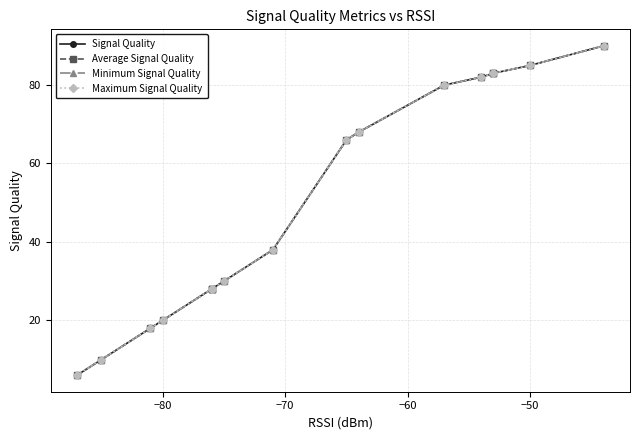

Does the chart have visible grid lines?

Yes